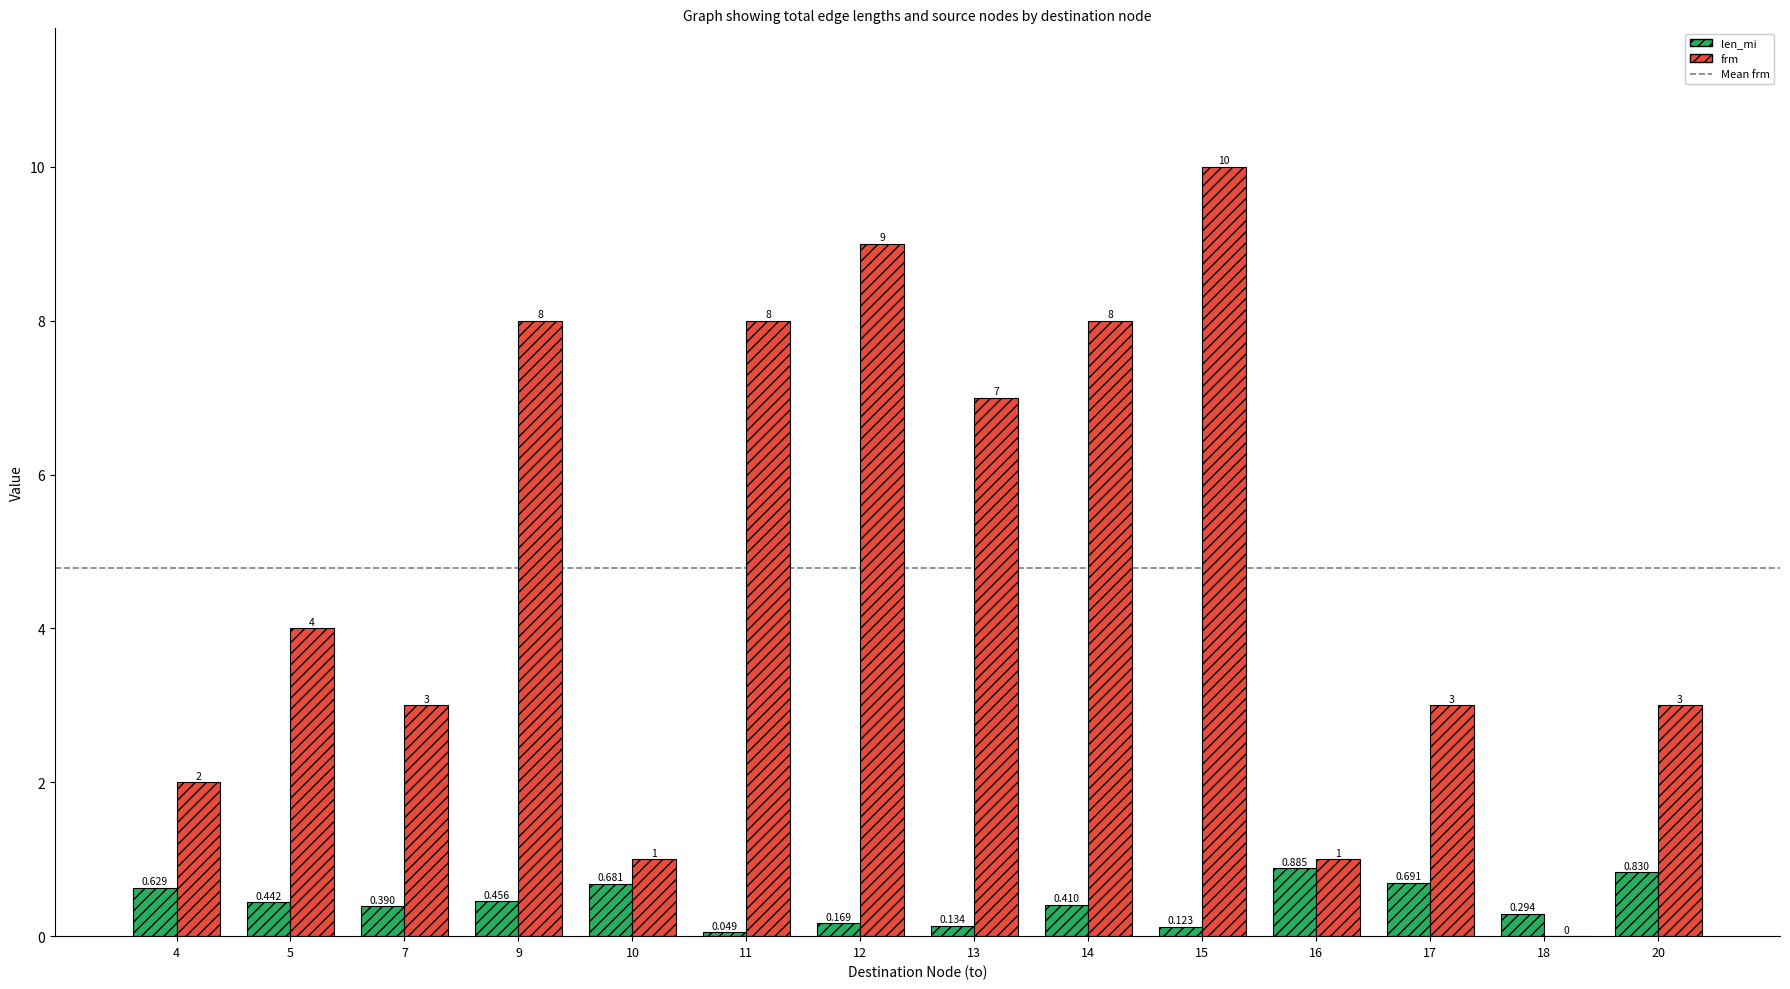

The value of frm at 4 is 2.7. True or false?

False